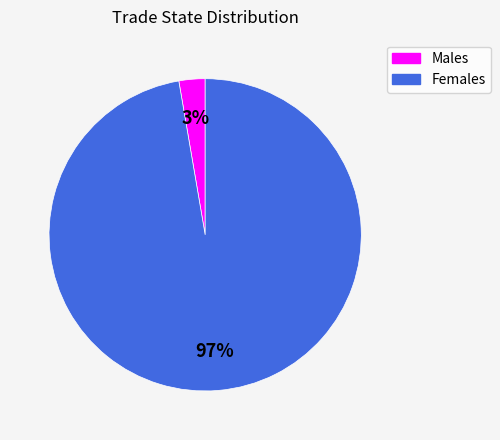

Does any single category account for the majority?

Yes